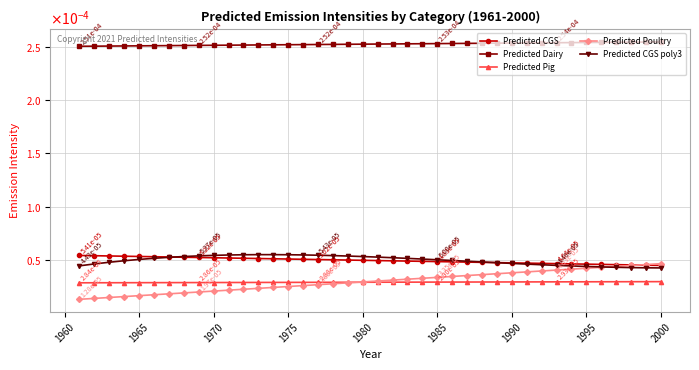

What are all the series names shown in the legend?

Predicted CGS, Predicted Dairy, Predicted Pig, Predicted Poultry, Predicted CGS poly3